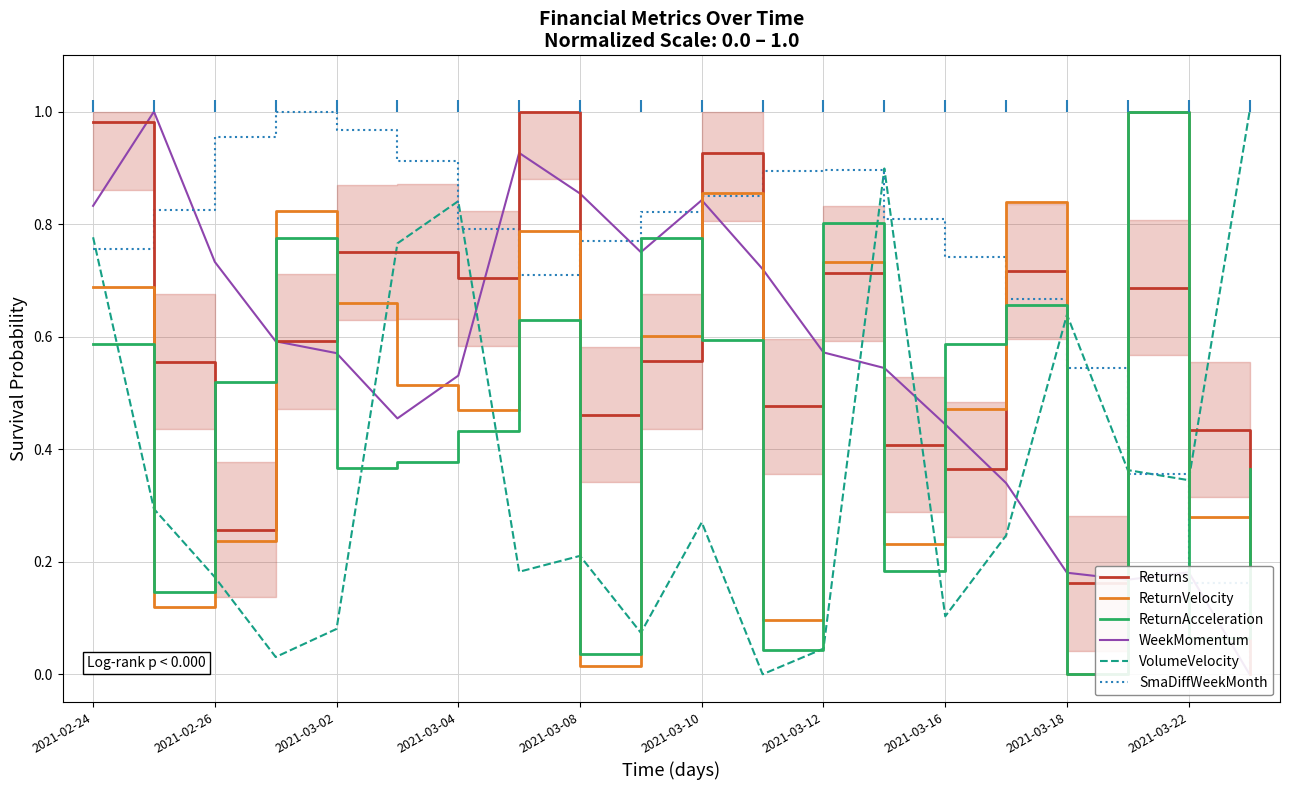

In WeekMomentum, how many points are lower than both neighbors (excluding endpoints)?

3